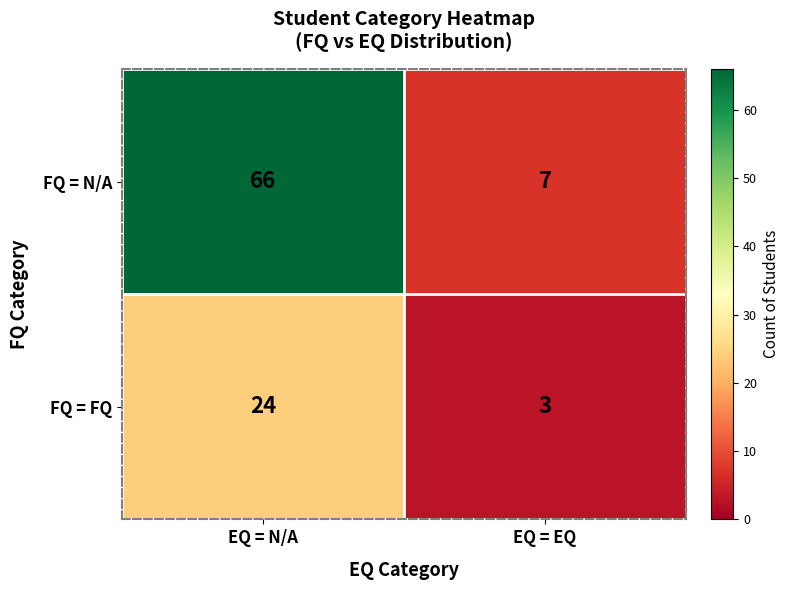

What is the difference between the maximum and minimum values in the FQ = N/A series?

59